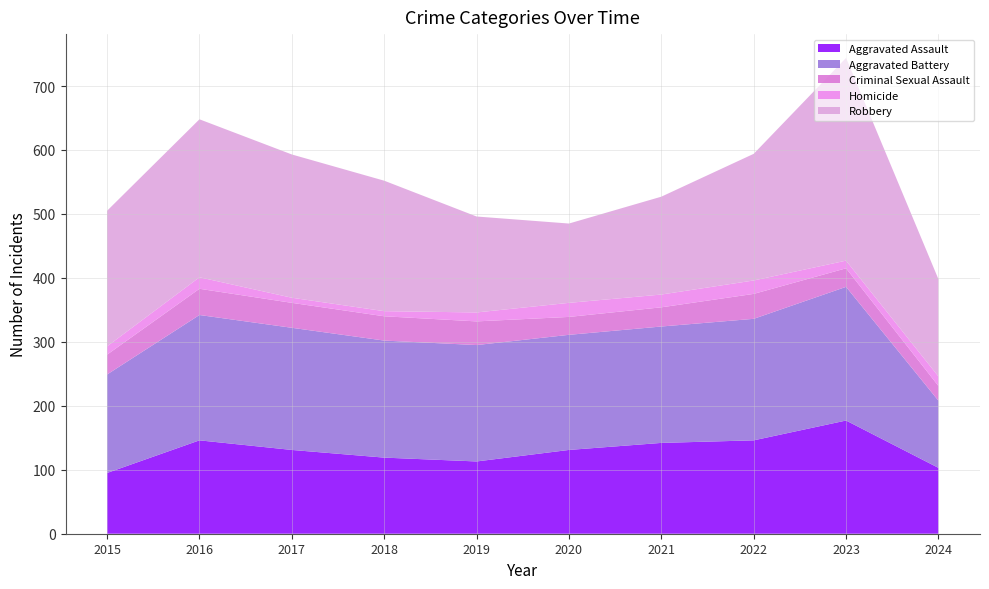

Reading left to right, extract all data points from this chart.

Aggravated Assault: 2015=95	2016=146	2017=131	2018=119	2019=113	2020=131	2021=142	2022=146	2023=177	2024=103
Aggravated Battery: 2015=154	2016=196	2017=191	2018=183	2019=182	2020=180	2021=182	2022=190	2023=209	2024=105
Criminal Sexual Assault: 2015=31	2016=41	2017=39	2018=38	2019=37	2020=28	2021=30	2022=39	2023=29	2024=23
Homicide: 2015=13	2016=18	2017=8	2018=8	2019=14	2020=22	2021=20	2022=21	2023=12	2024=15
Robbery: 2015=212	2016=247	2017=224	2018=204	2019=150	2020=124	2021=153	2022=198	2023=317	2024=152